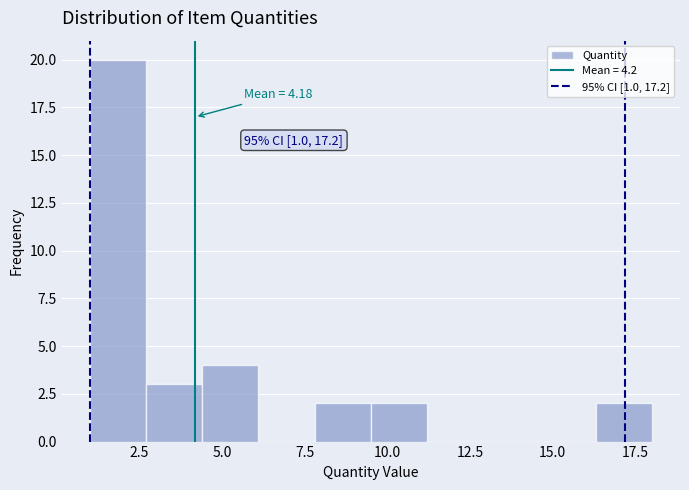

Around what value on the x-axis is the tallest bar? Give the approximate position of its centre, as read against the axis.

2.0